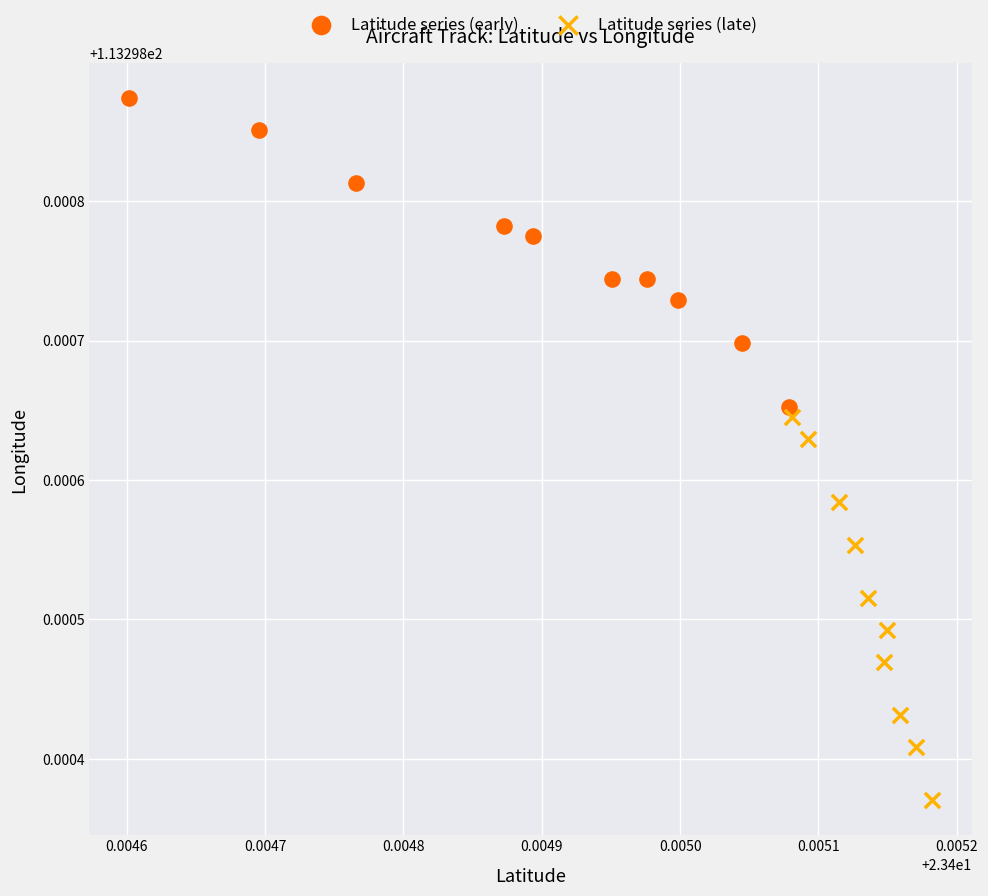

Which series has the largest Y range (max minus min)?

Latitude series (late)